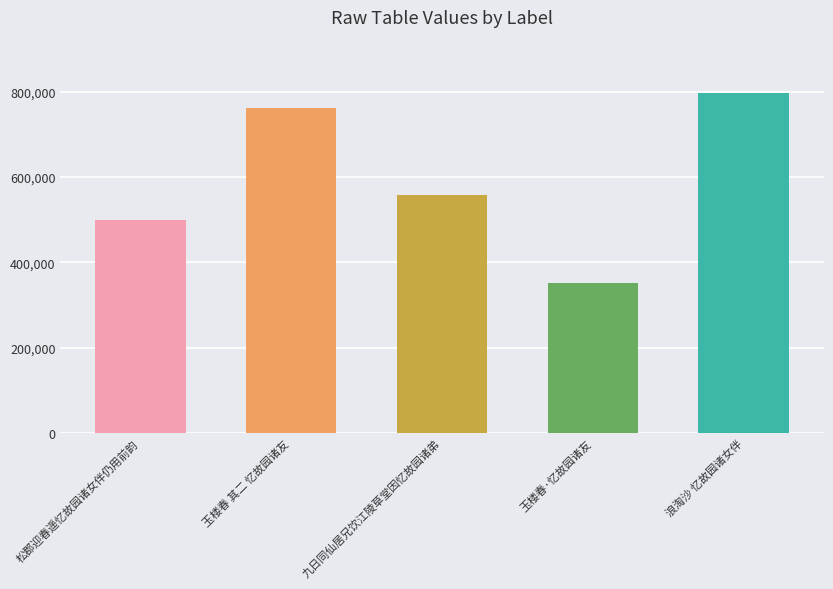

Which category has the highest value across all series?

浪淘沙 忆故园诸女伴